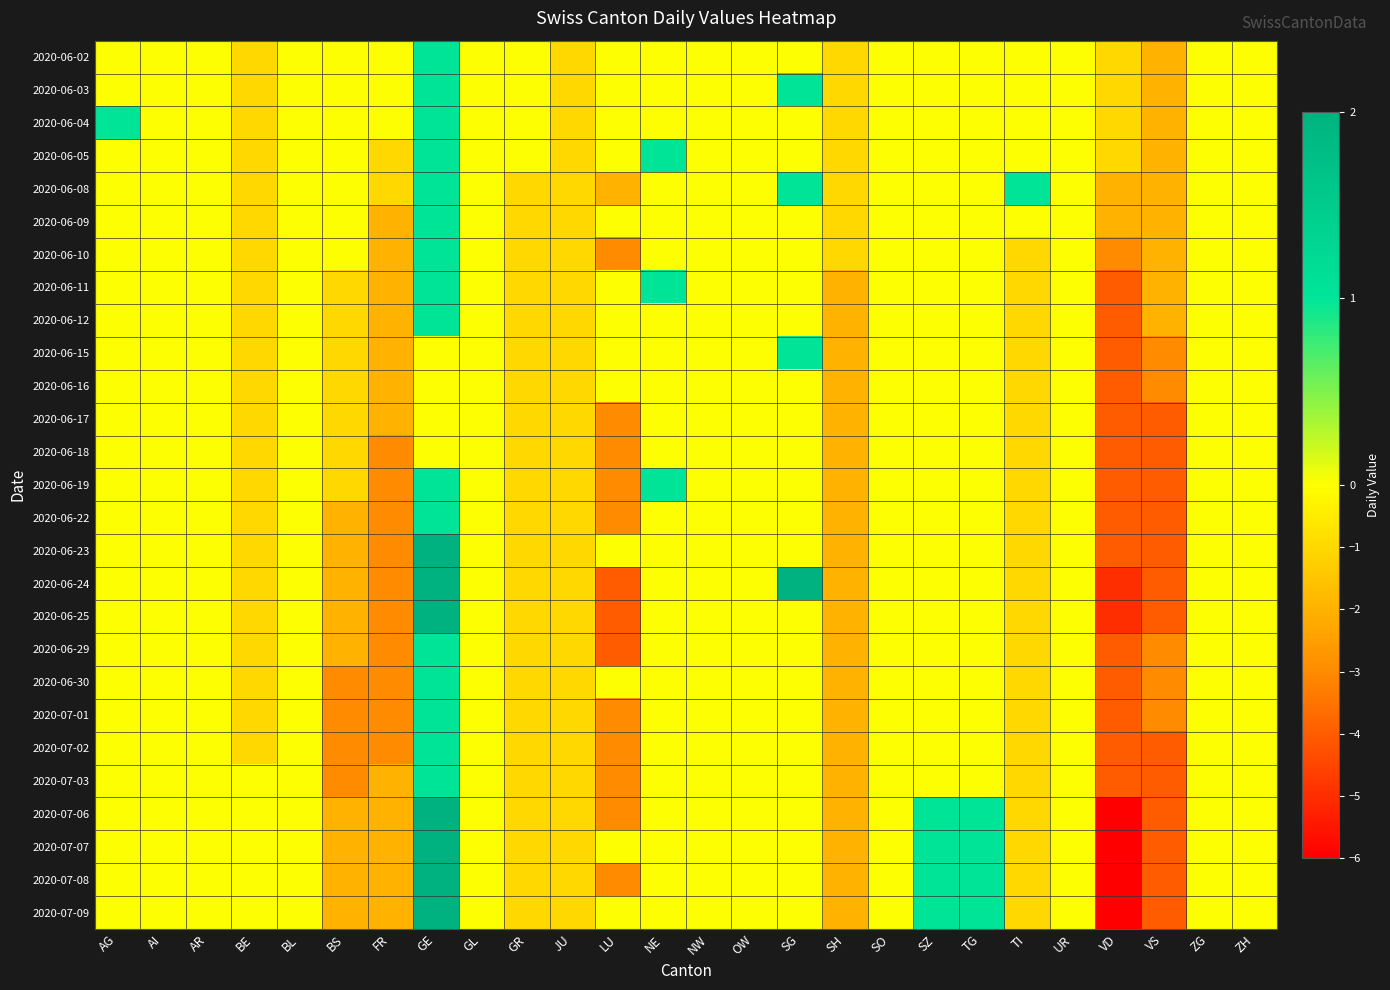

What is the total value across all series at VS?

-85